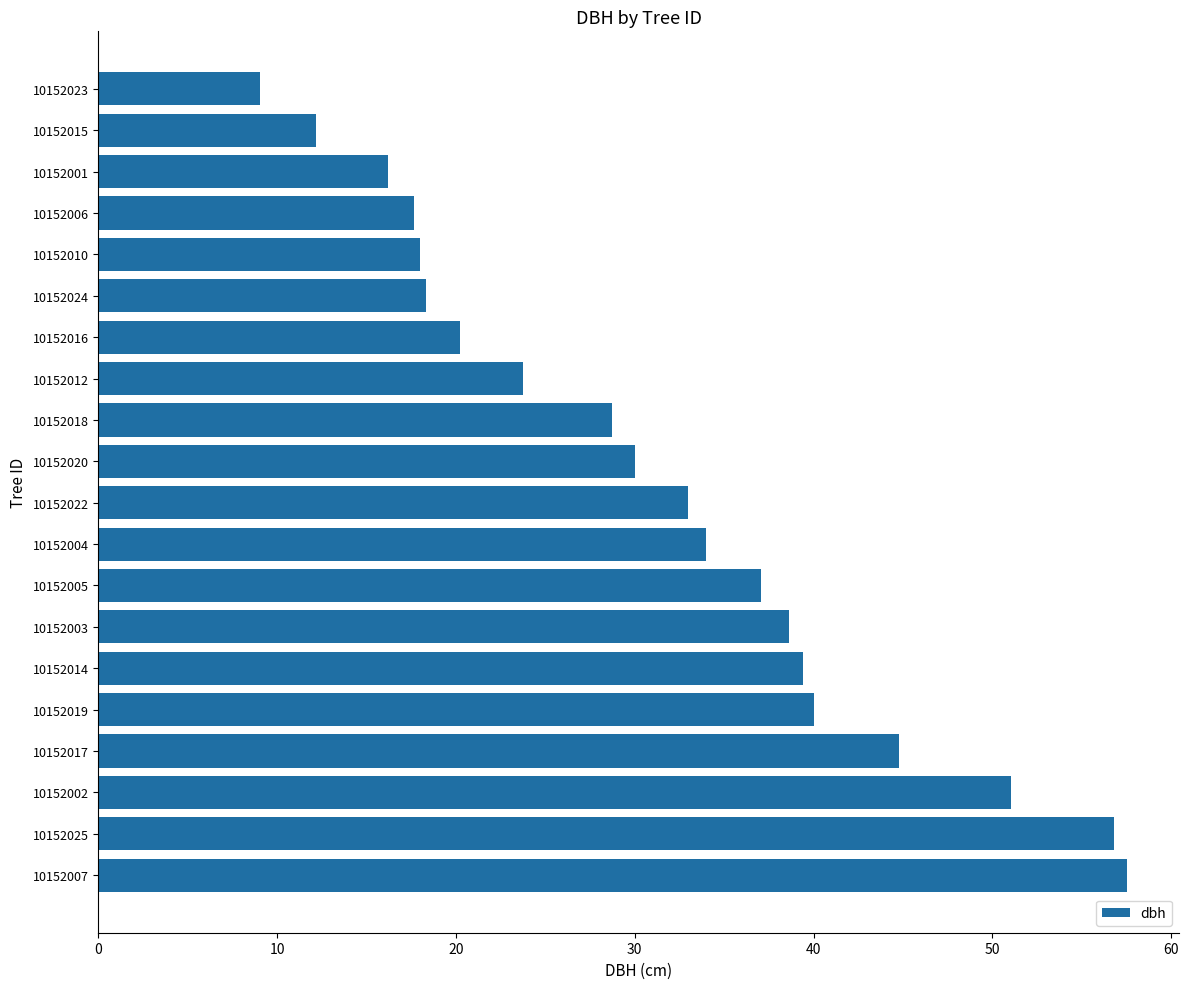

Count the number of data series in this chart.

1